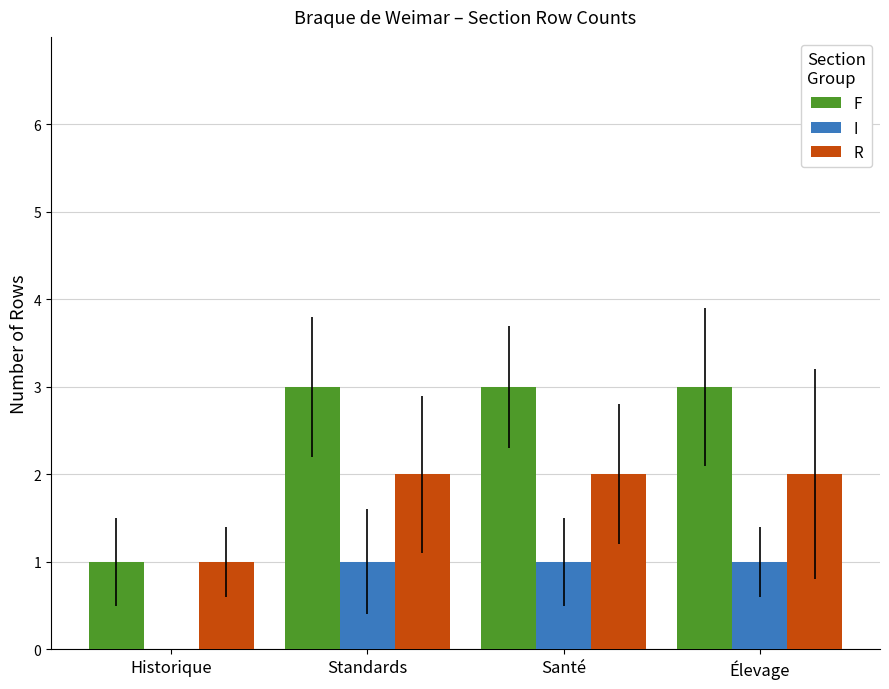

Between Historique and Santé, which series saw the biggest shift?

F